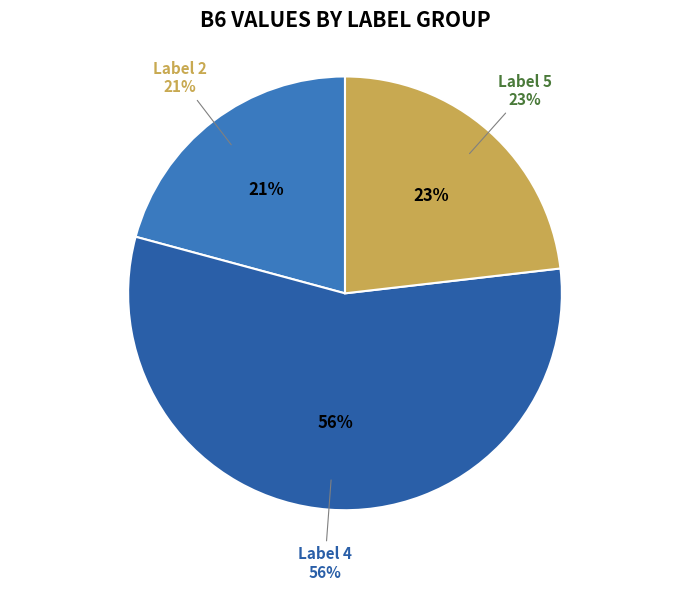

Between 4 and 4, which is larger?

4